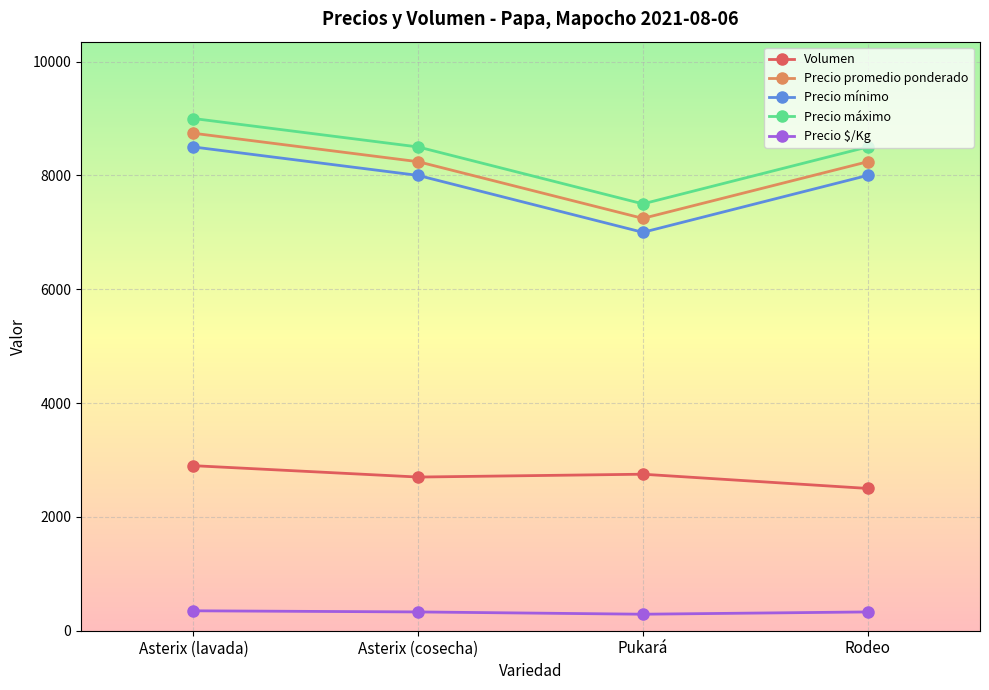

At how many categories does at least one series exceed 642?

4